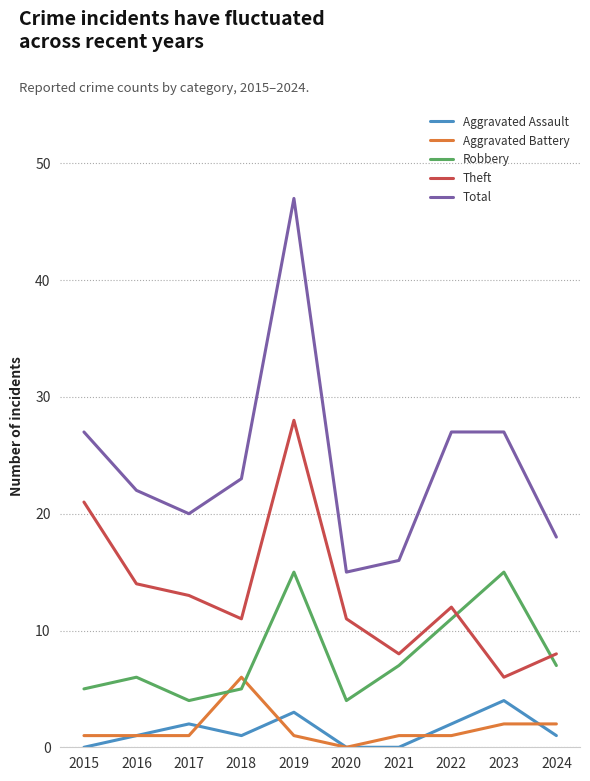

Does the chart have visible grid lines?

Yes